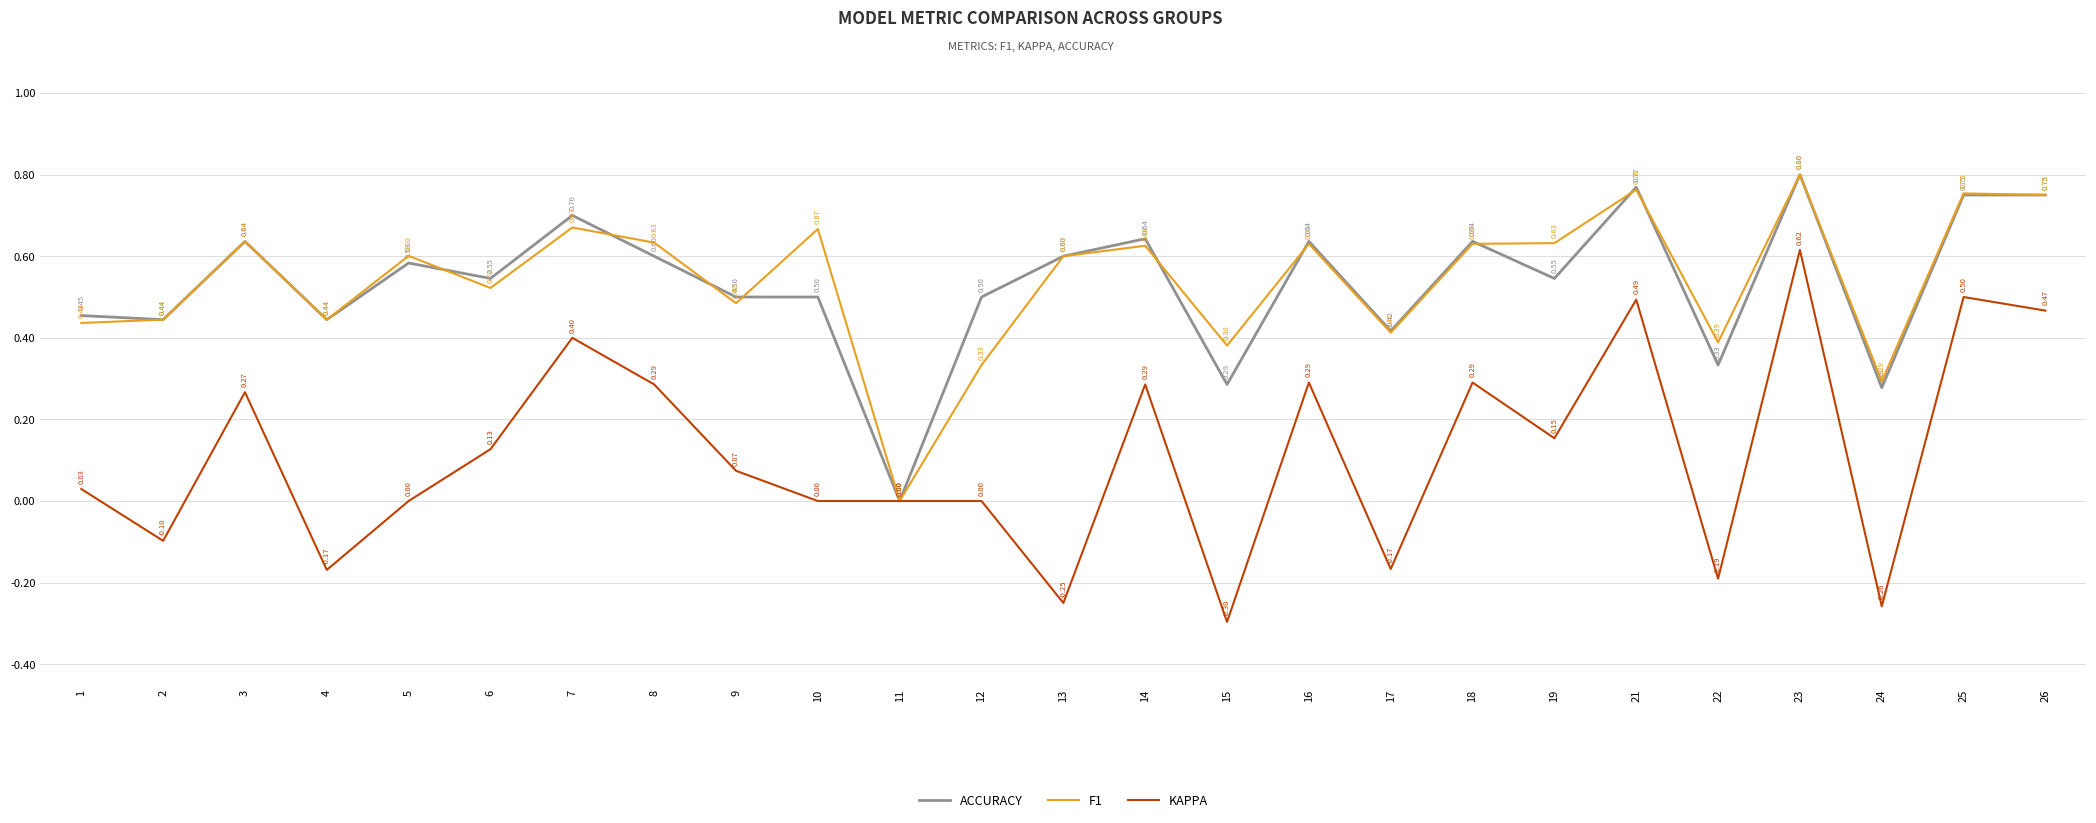

The F1 series shows 0.4 at 10. True or false?

False